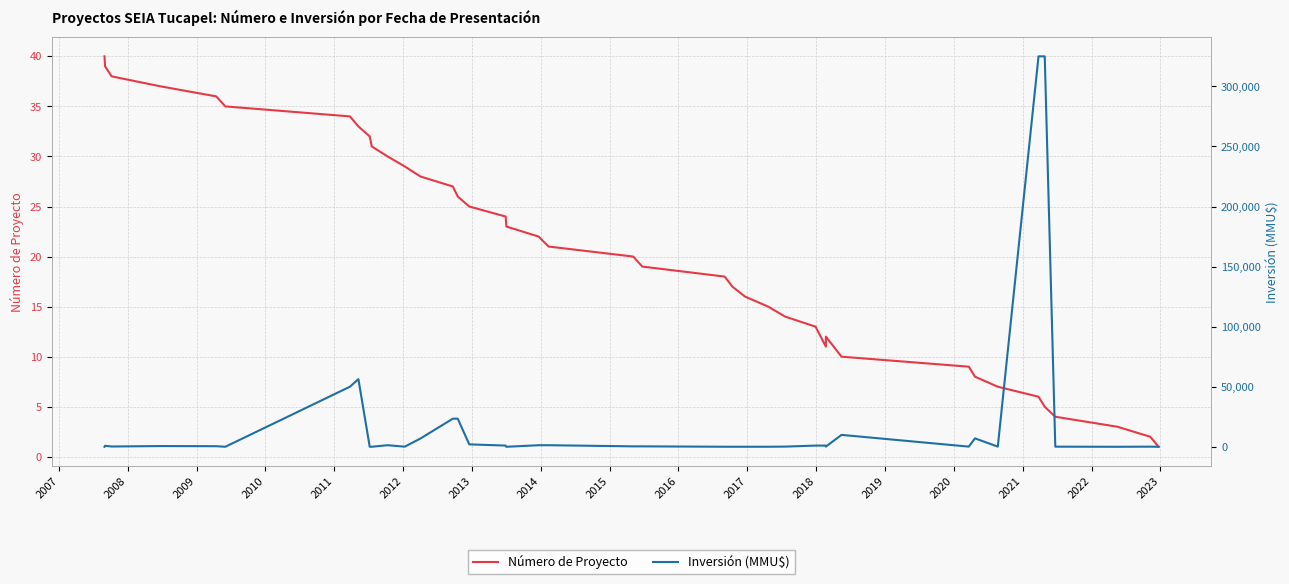

What are all the series names shown in the legend?

Número de Proyecto, Inversión (MMU$)